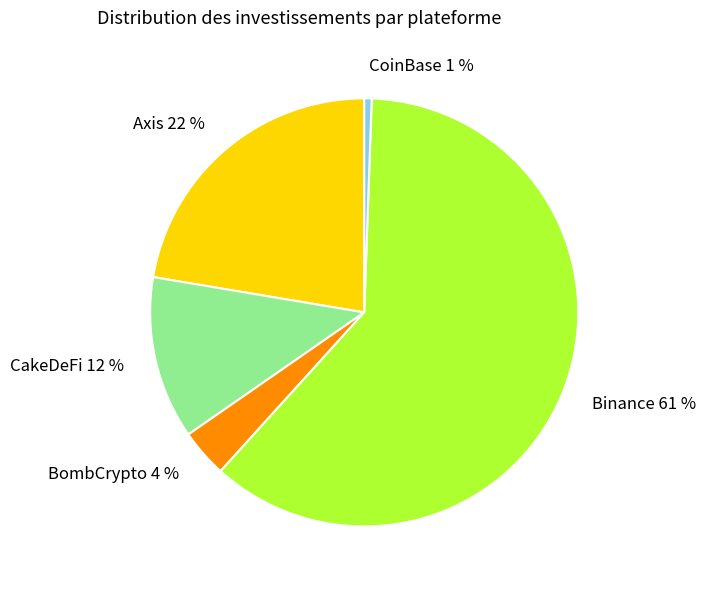

Count the number of slices in the pie.

5